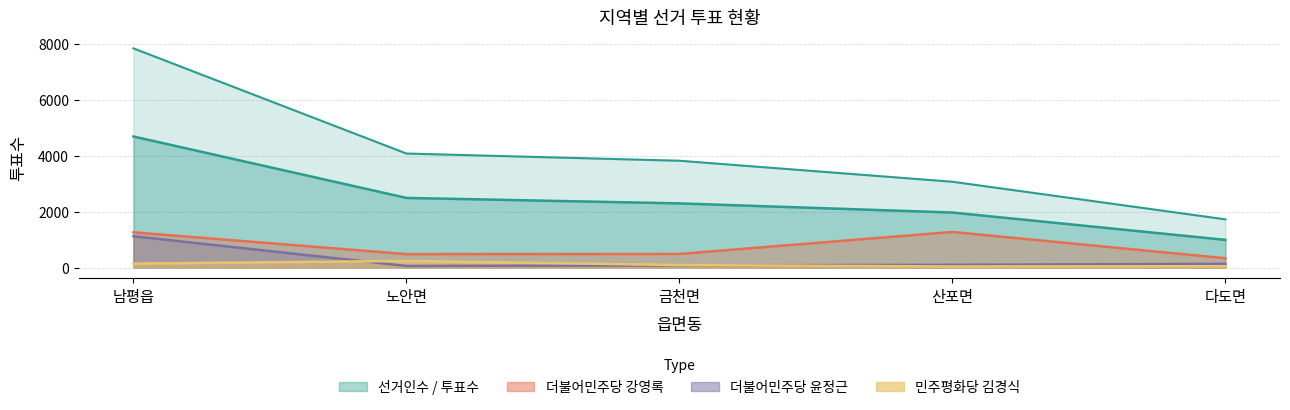

Which series has the widest spread of values?

선거인수